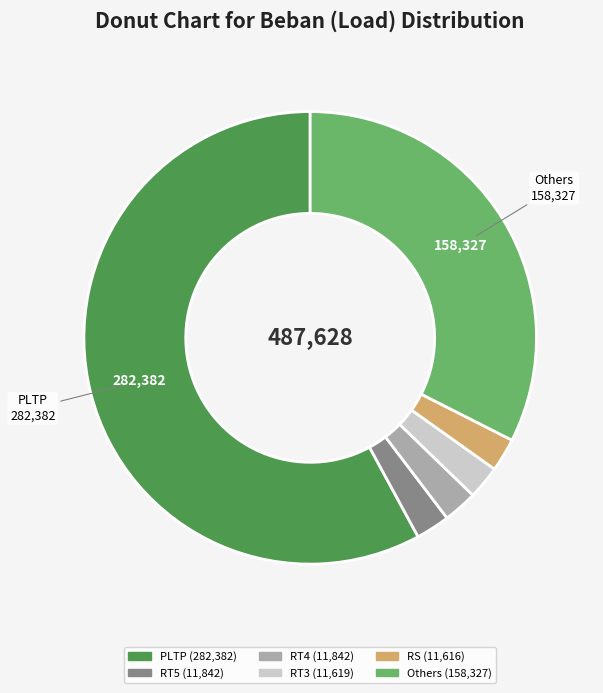

Does any single category account for the majority?

Yes